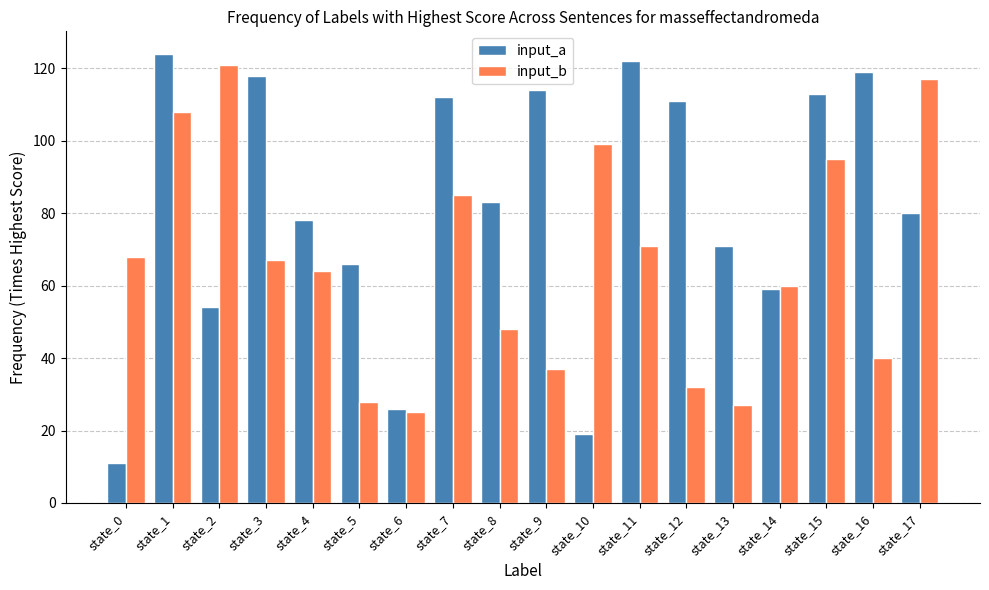

True or false: input_a has a value of 33 at state_4.

False